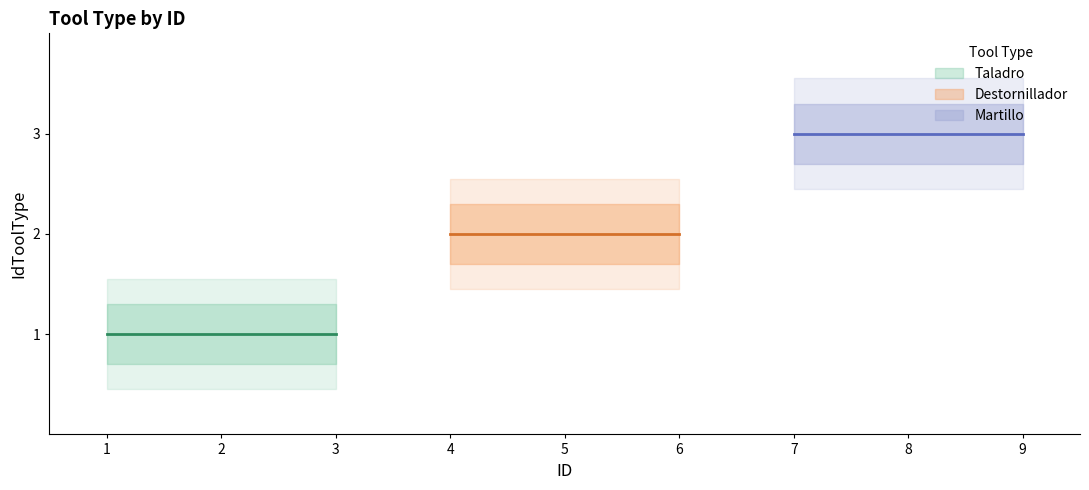

Which series has the largest range (max minus min)?

Taladro